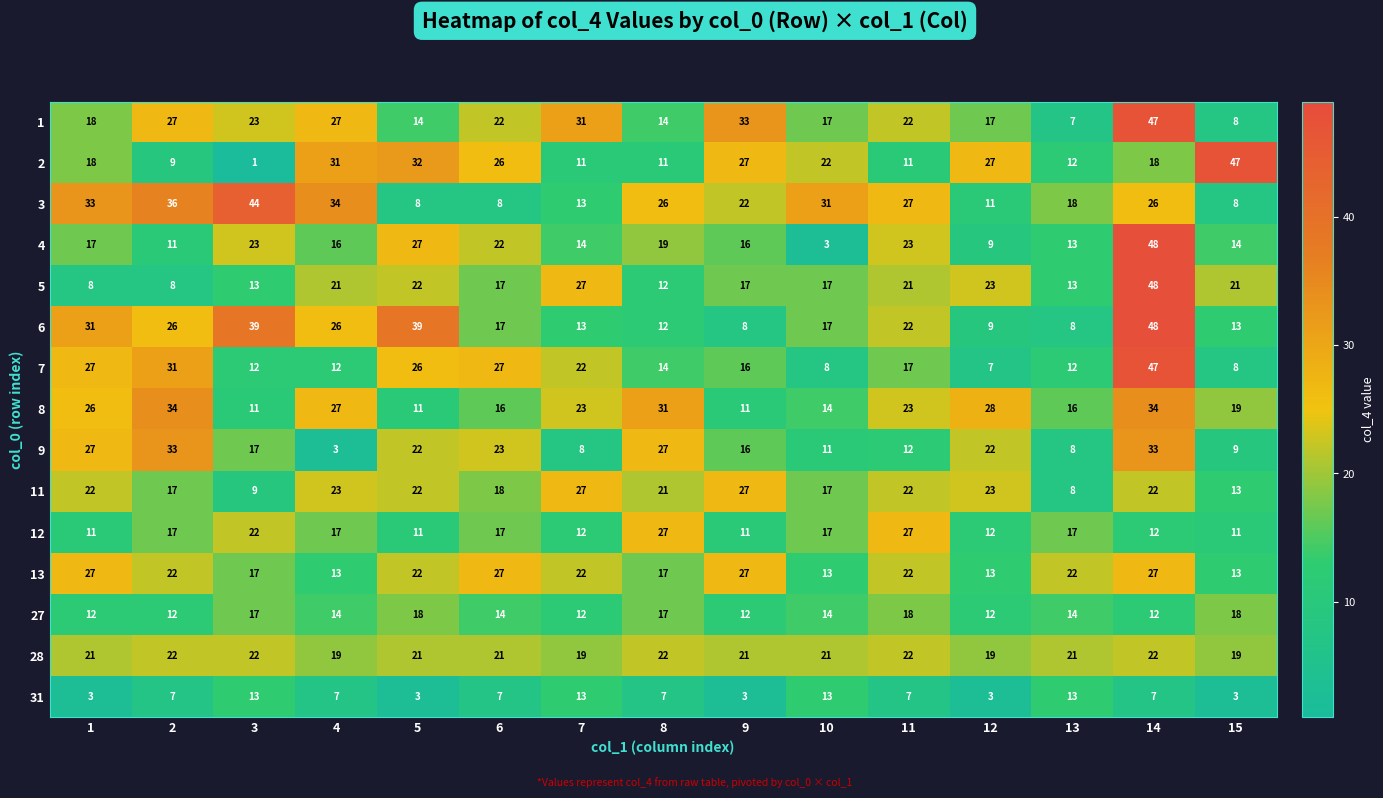

The value of 4 at 3 is 23. True or false?

True